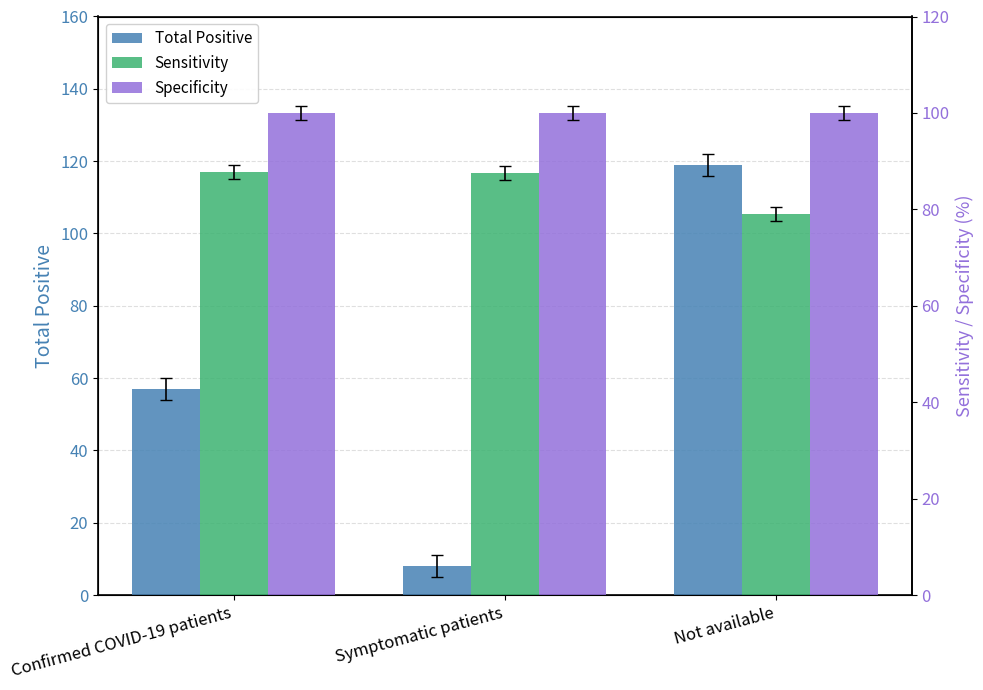

List the labels in order of Total Positive value, smallest first.

Symptomatic patients, Confirmed COVID-19 patients, Not available